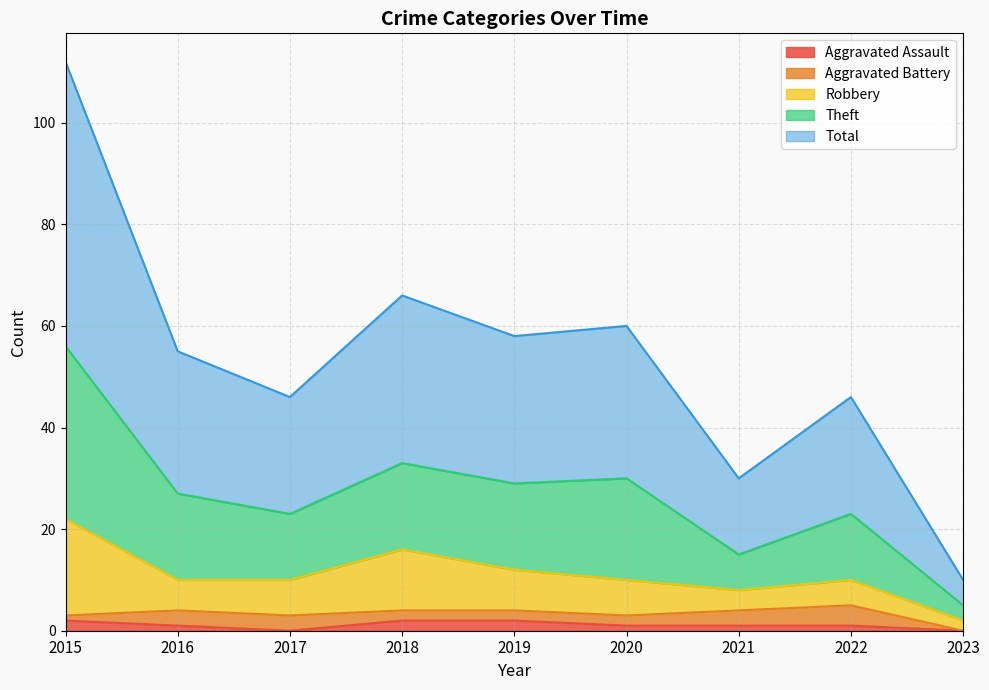

Does the chart display data point markers on the line(s)?

No